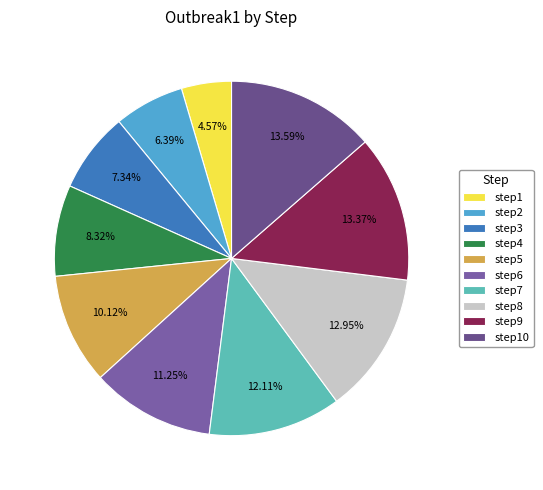

What is the ratio of the value at step3 to the value at step4?

0.9